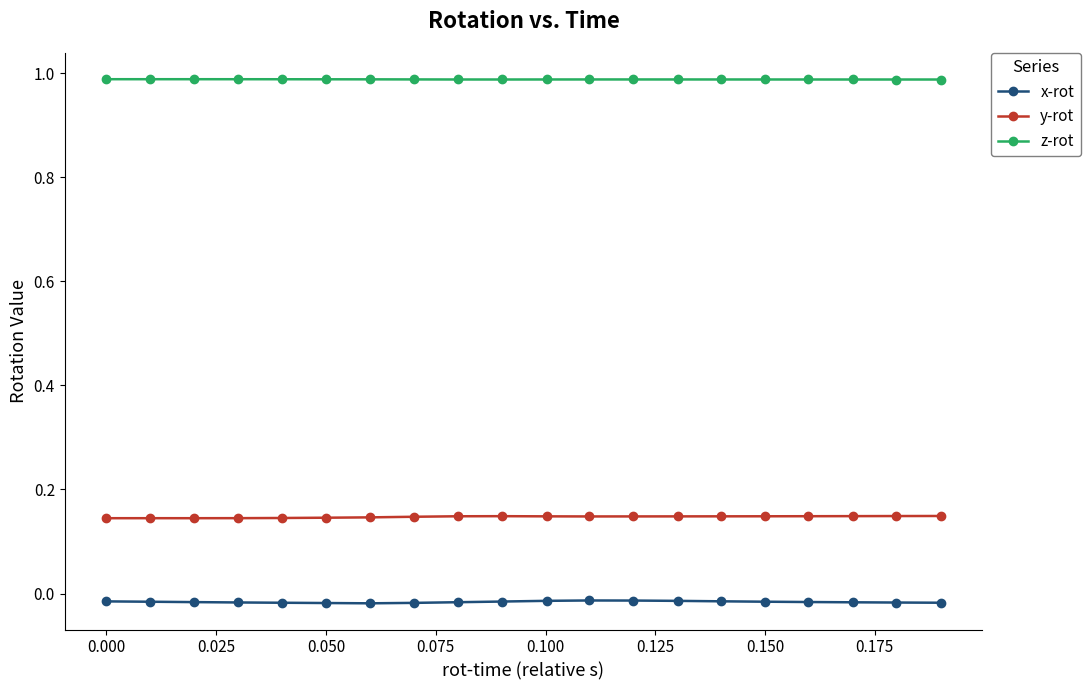

List the series in order of their peak value, lowest first.

x-rot, y-rot, z-rot